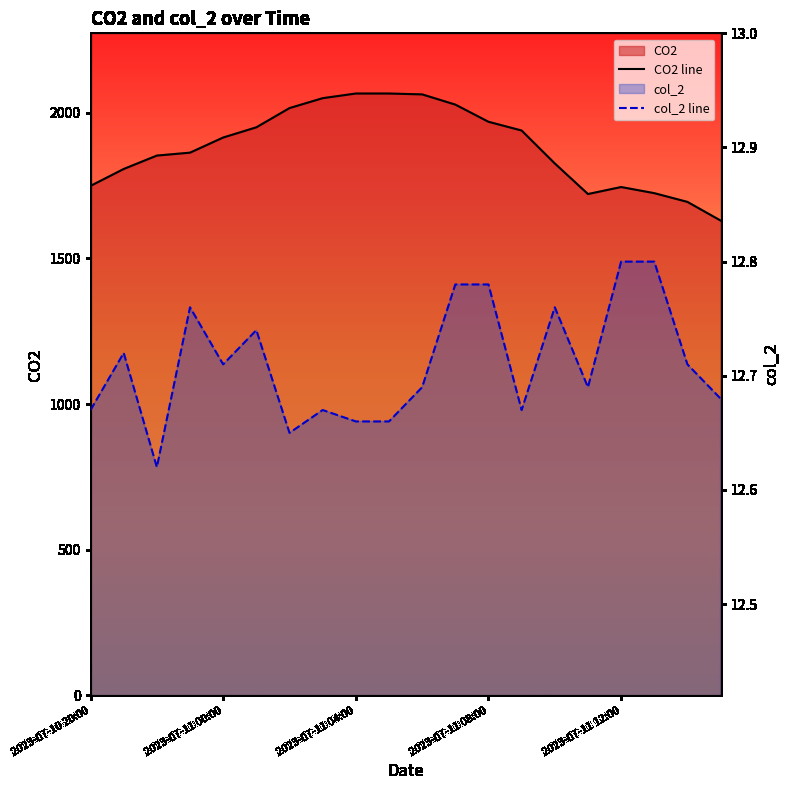

What is the difference between the highest and lowest values at 2023-07-11 14:00?

1681.3